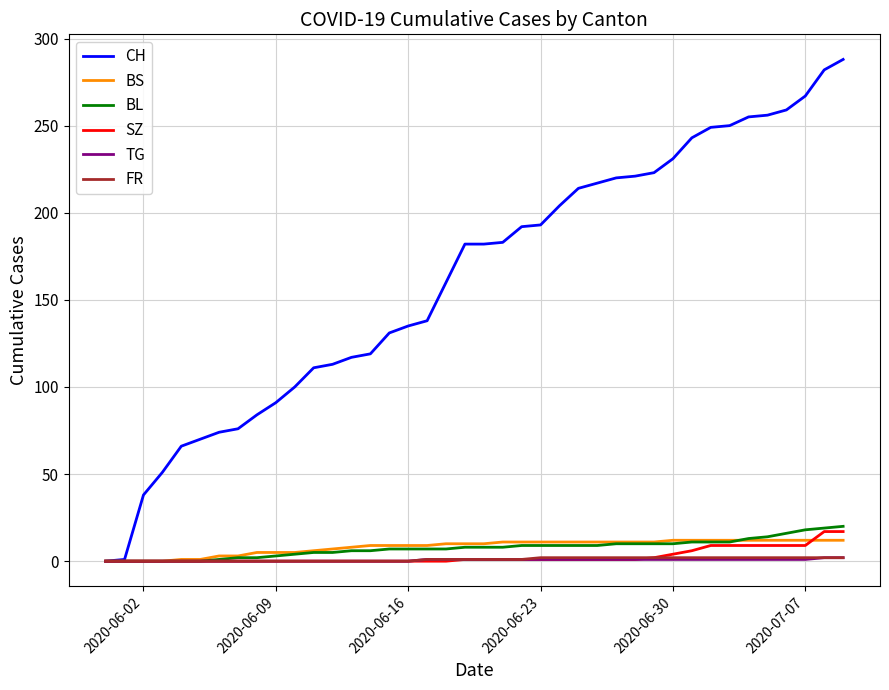

What is the greatest value displayed?

288